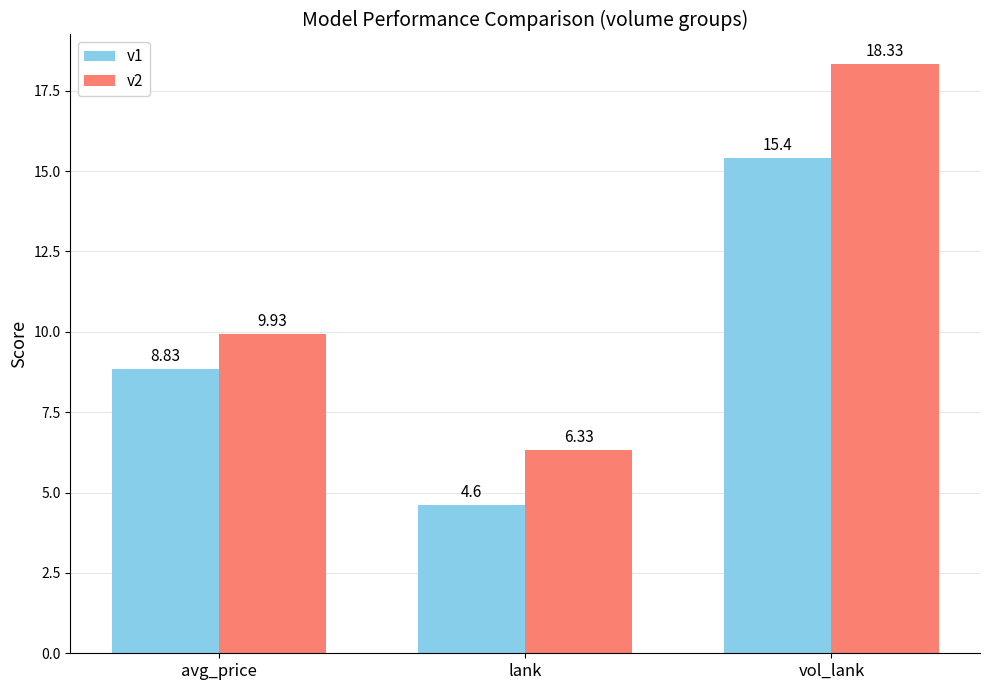

How many series are shown in this chart?

2